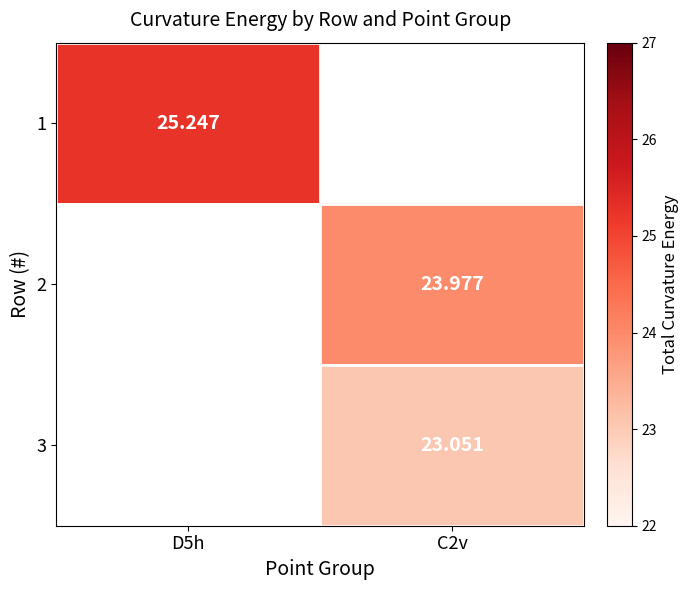

Rank the categories by 2 value from lowest to highest.

D5h, C2v